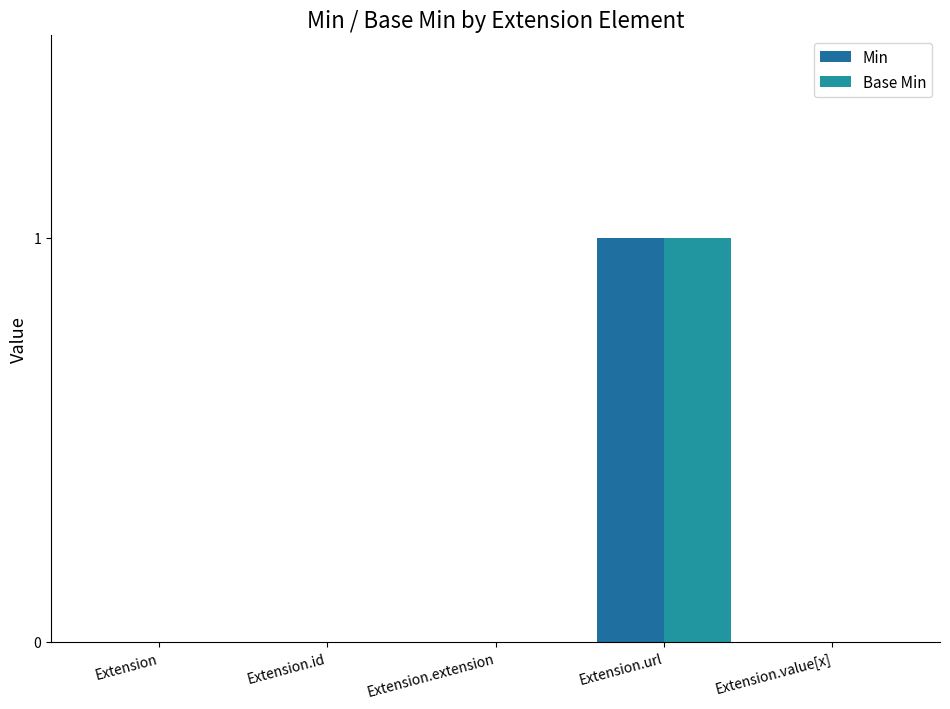

How many categories are shown in the chart?

5